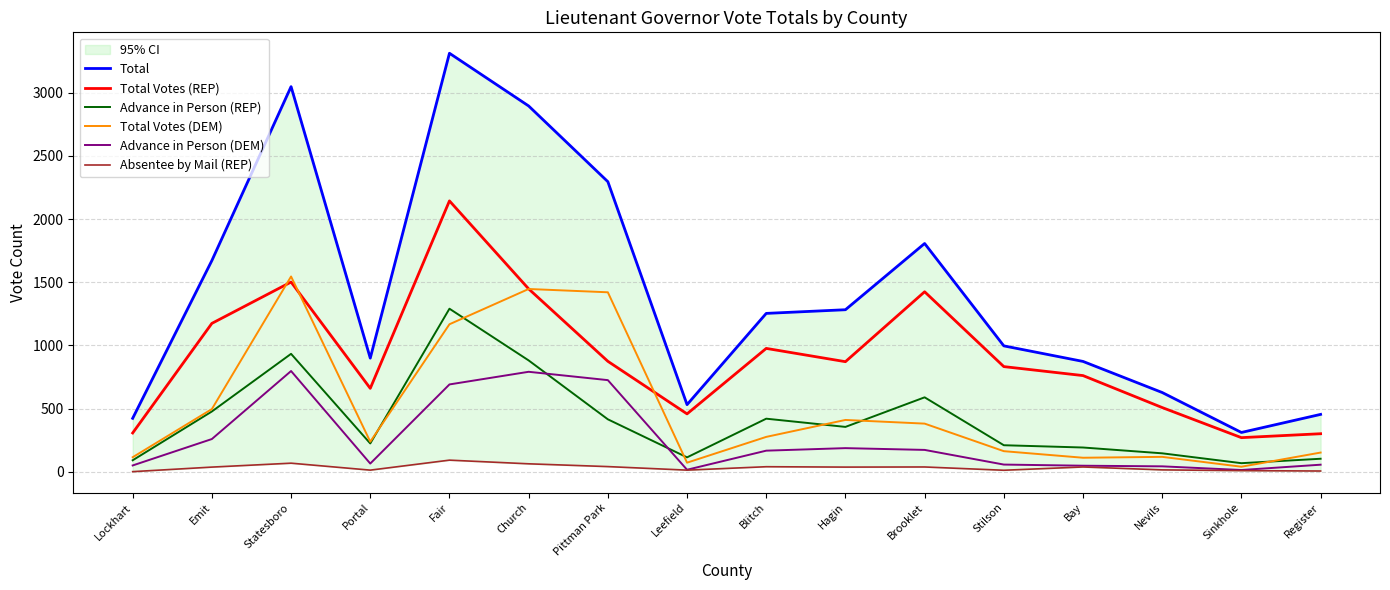

Is this an area chart (filled region under the line)?

No